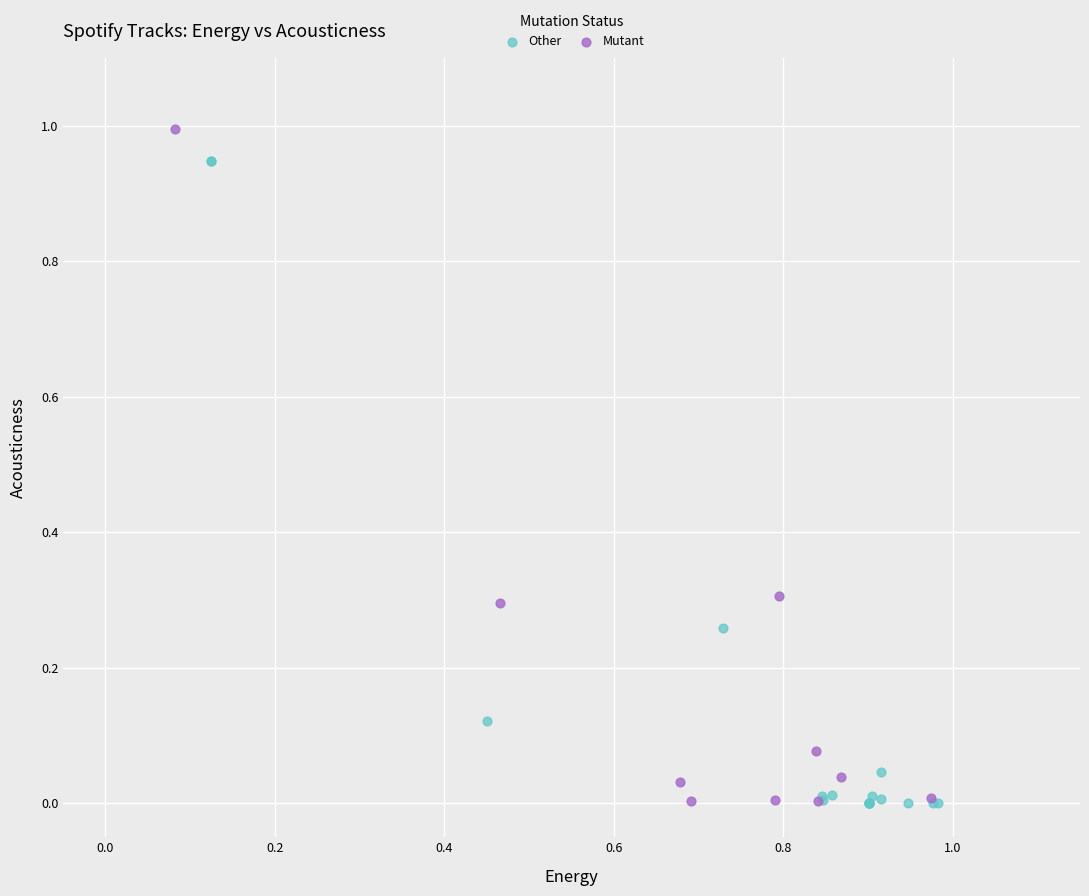

Which series reaches the maximum Y coordinate?

Mutant